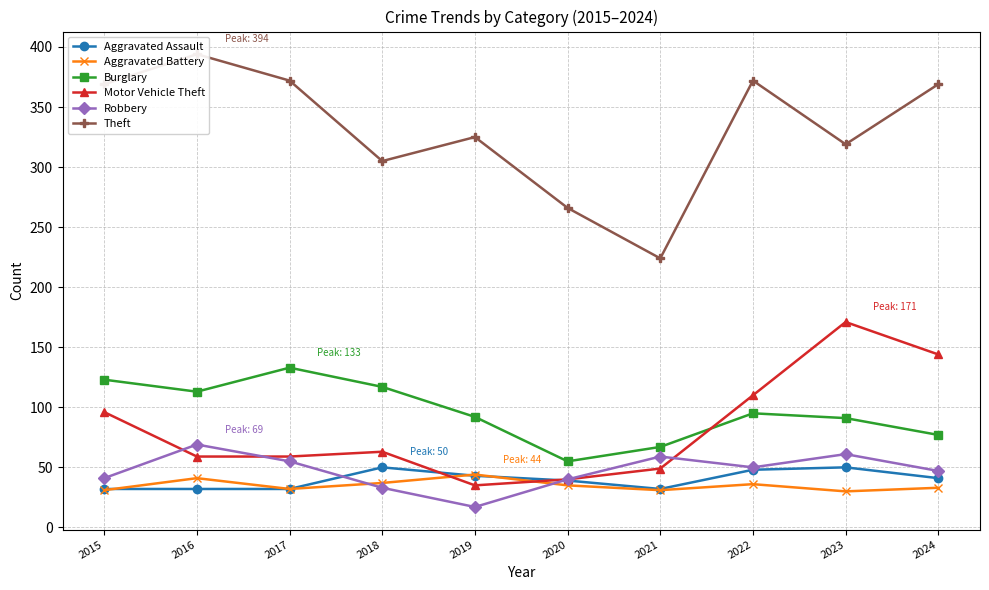

At which label does Aggravated Battery first exceed 35?

2016